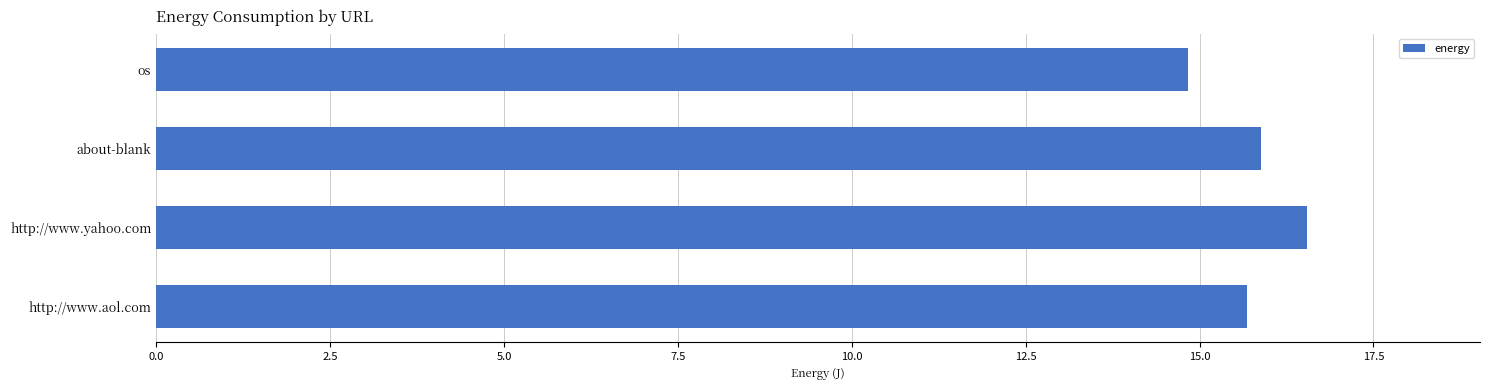

What is the change in value from os to http://www.yahoo.com?

+1.7